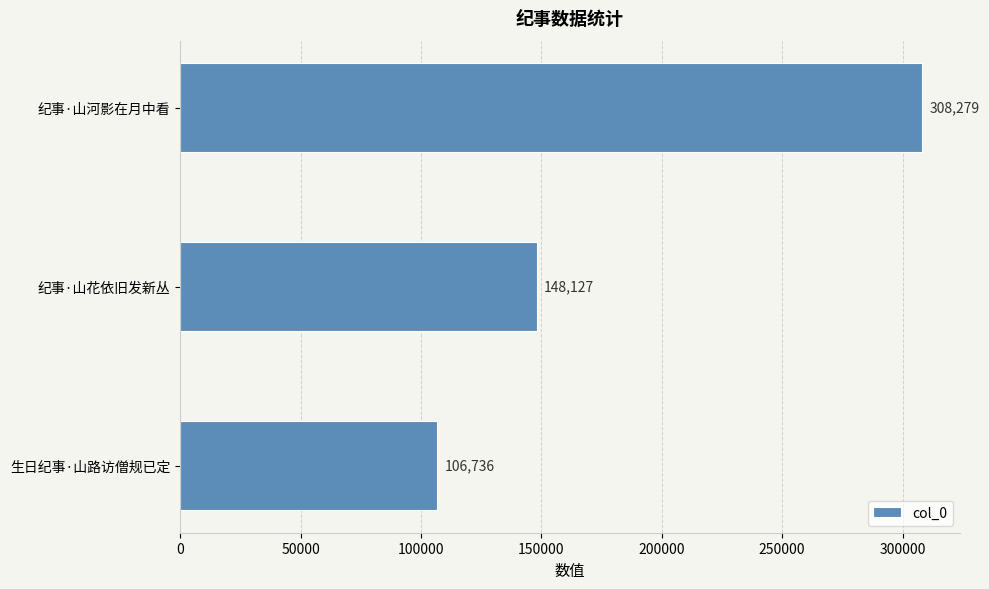

What is the smallest value displayed?

106736